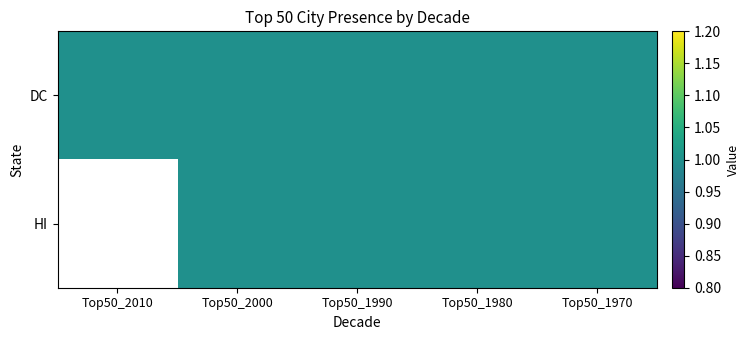

Where is HI nearest to the value 0?

Top50_2010